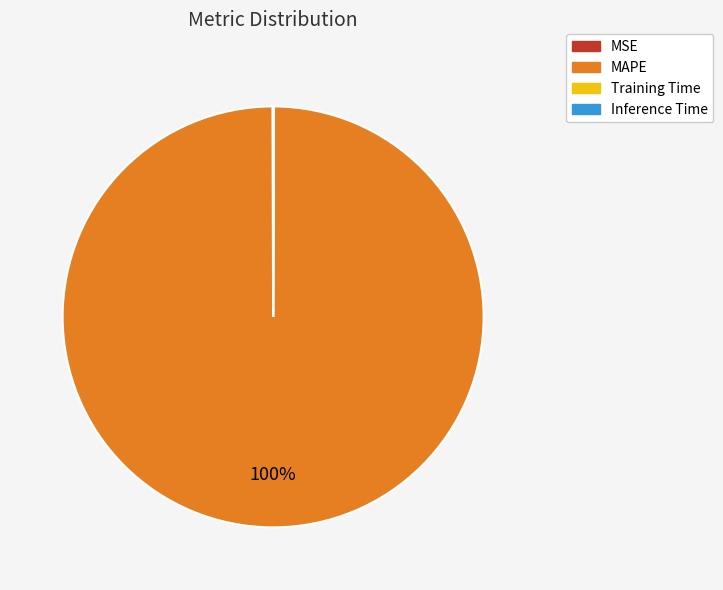

To the nearest percent, what is the average slice percentage?

25%